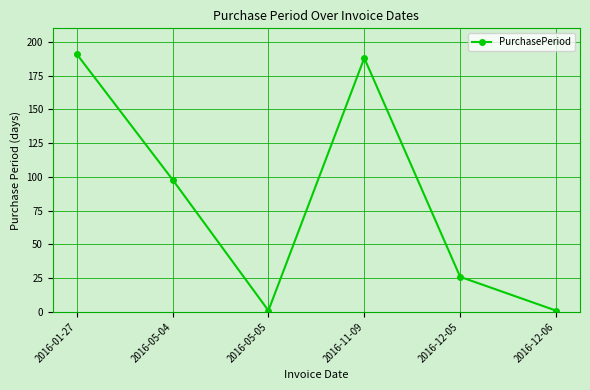

How many lines are shown in the chart?

1